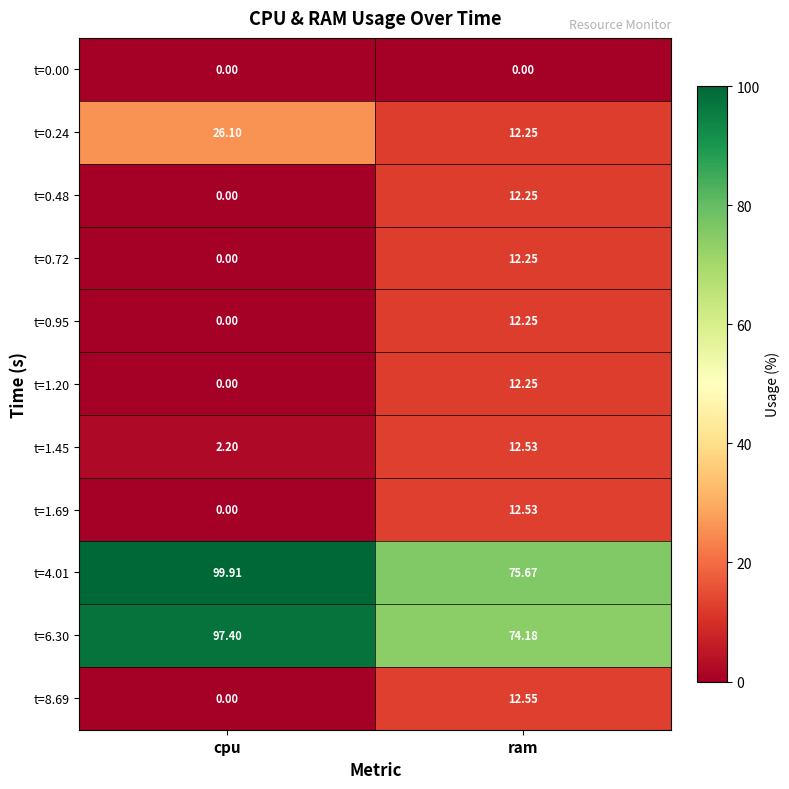

At which label does t=4.01 reach its peak?

cpu